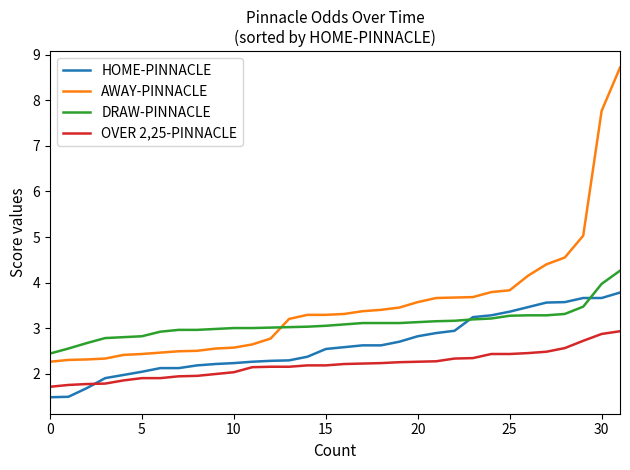

Does the chart have visible grid lines?

No